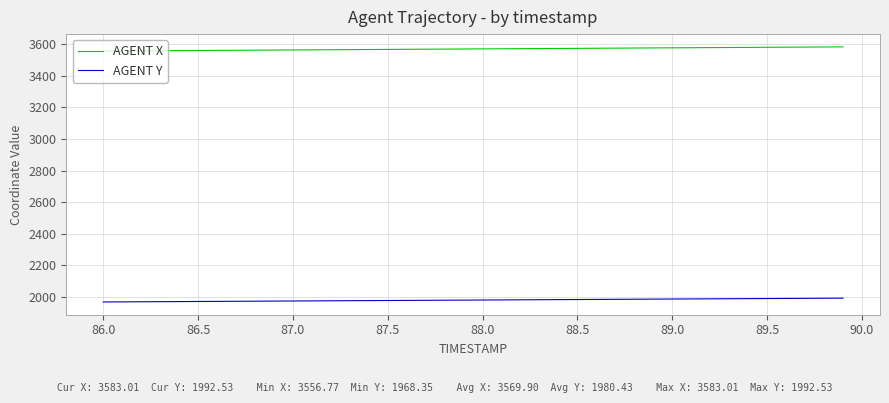

True or false: AGENT Y and AGENT X intersect in this chart.

False